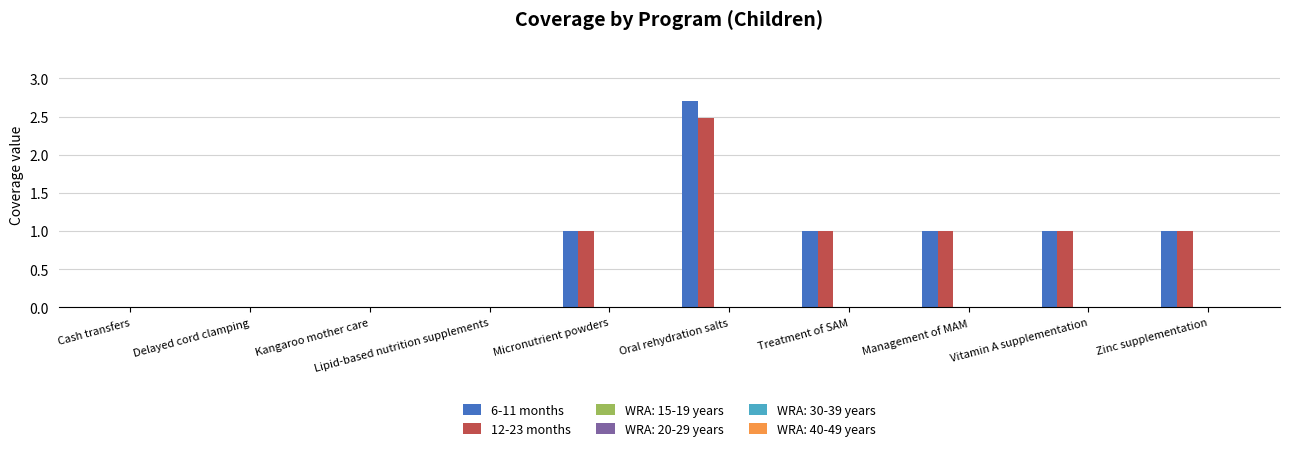

What is the sum of all 12-23 months values?

7.5